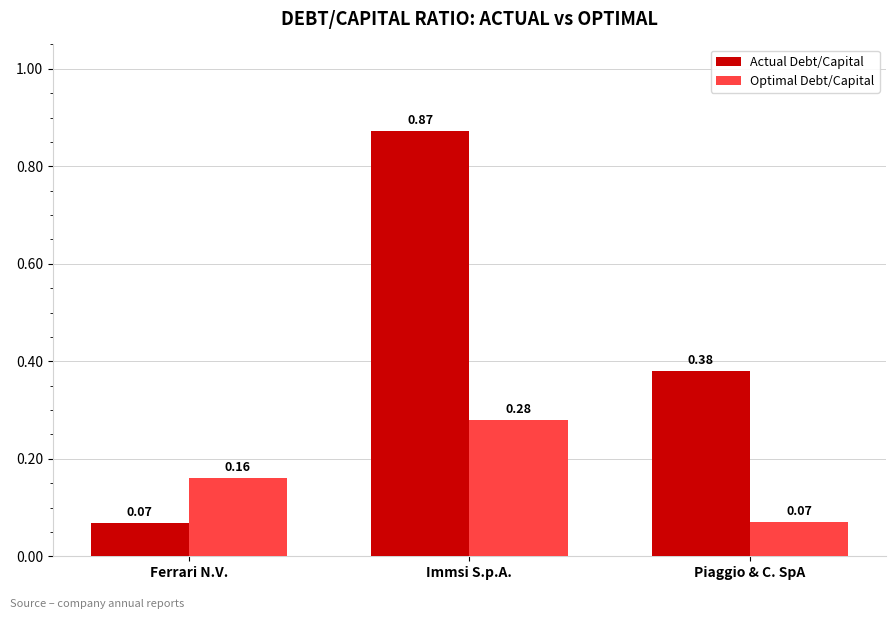

What is the label of the 1st bar from the right?

Piaggio & C. SpA